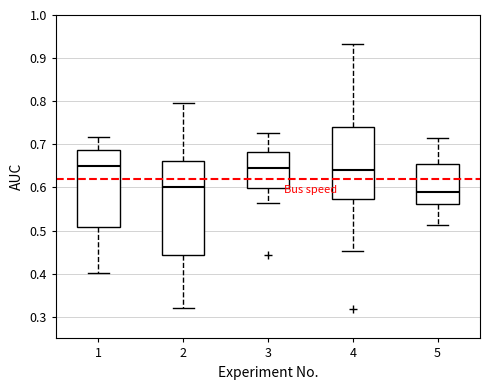

Which box has the lowest median line?

5